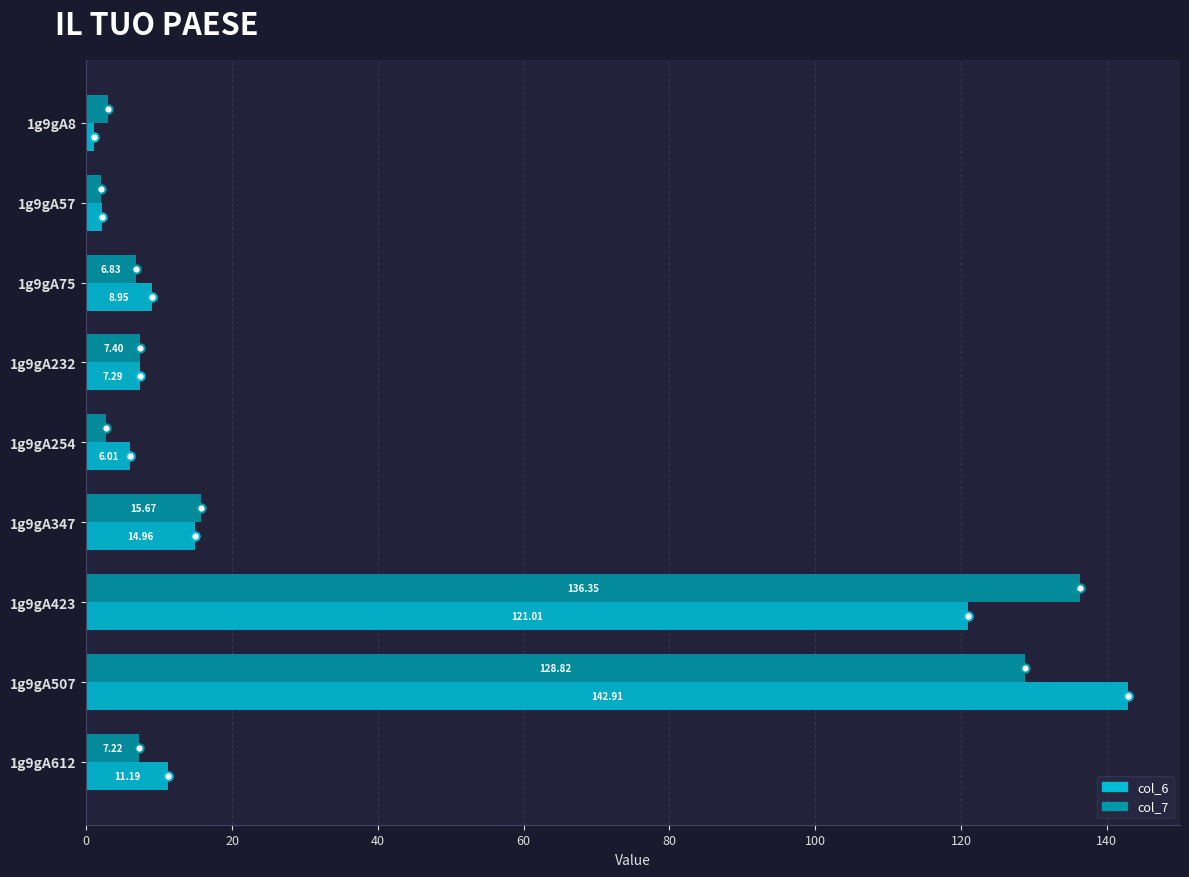

Which category has the highest value across all series?

1g9gA507